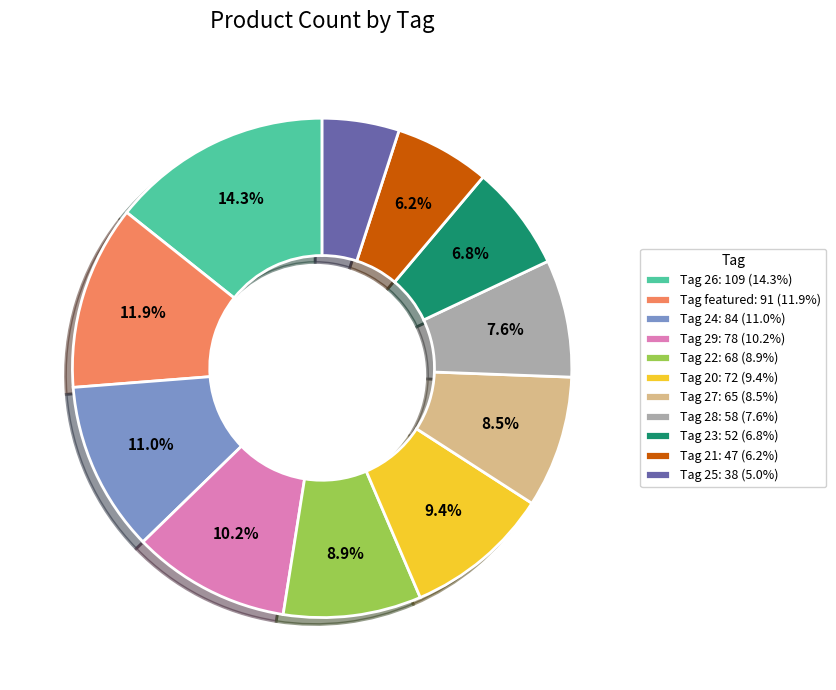

To the nearest percent, what is the average slice percentage?

9%